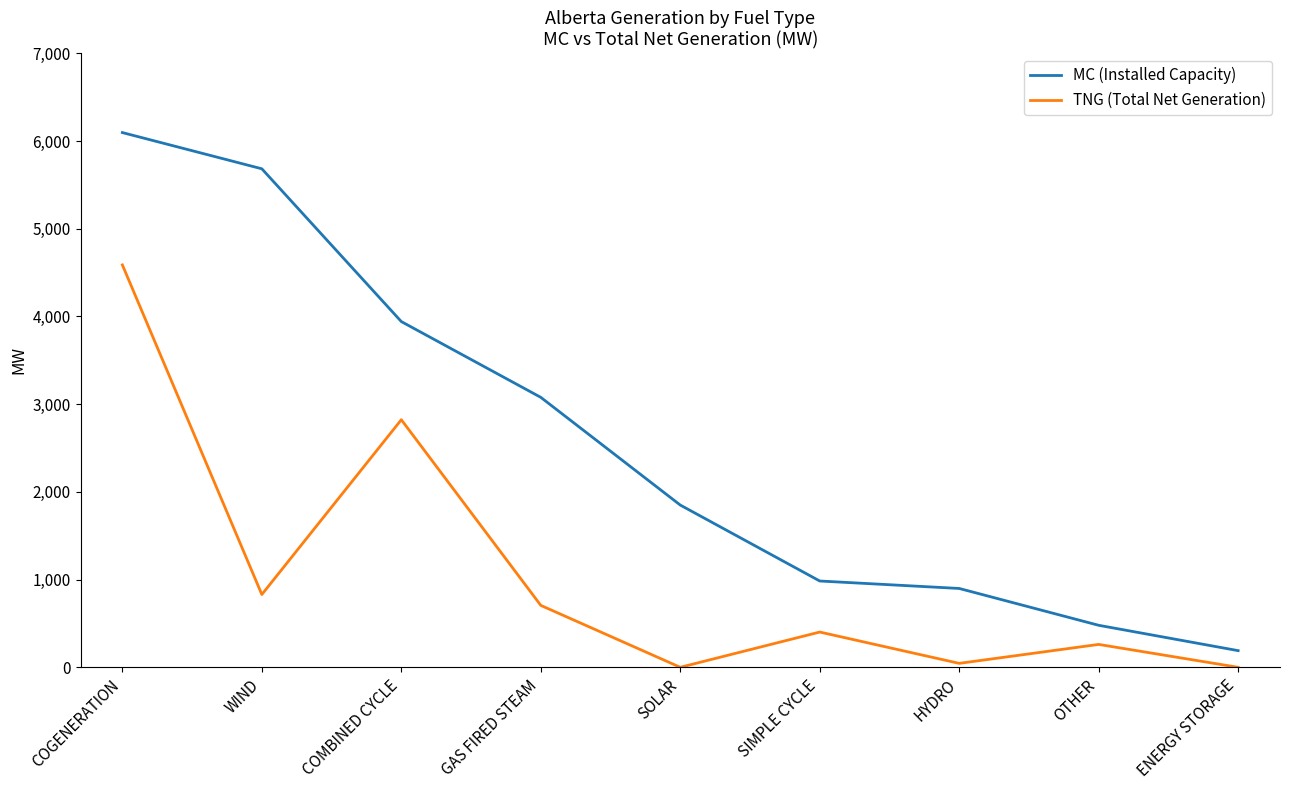

What position from the left is HYDRO?

7